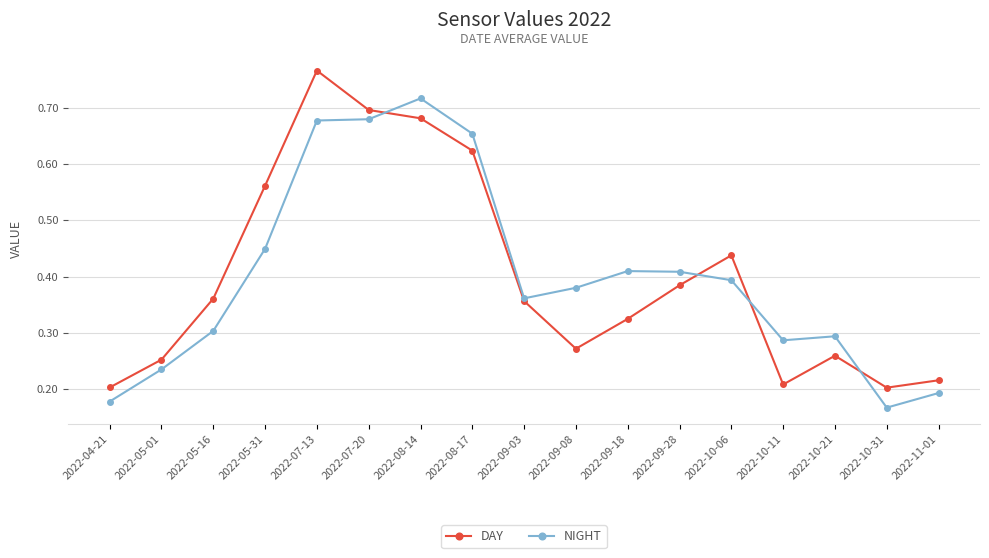

In DAY, how many points are higher than both neighbors (excluding endpoints)?

3